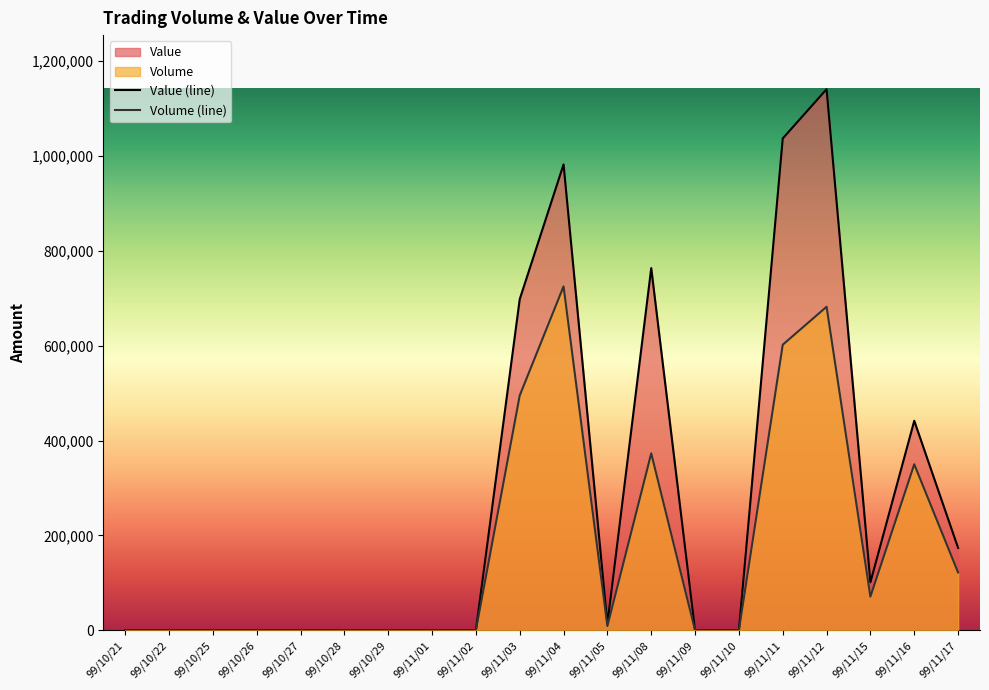

True or false: Value has more than 0 interior local peaks.

True